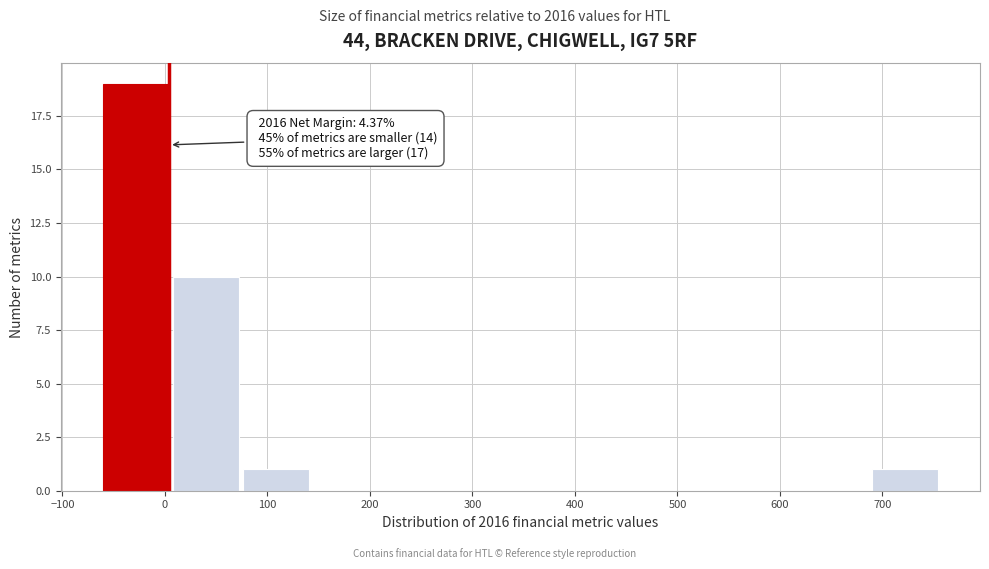

Which range on the x-axis has the tallest bar?

-60 to 10